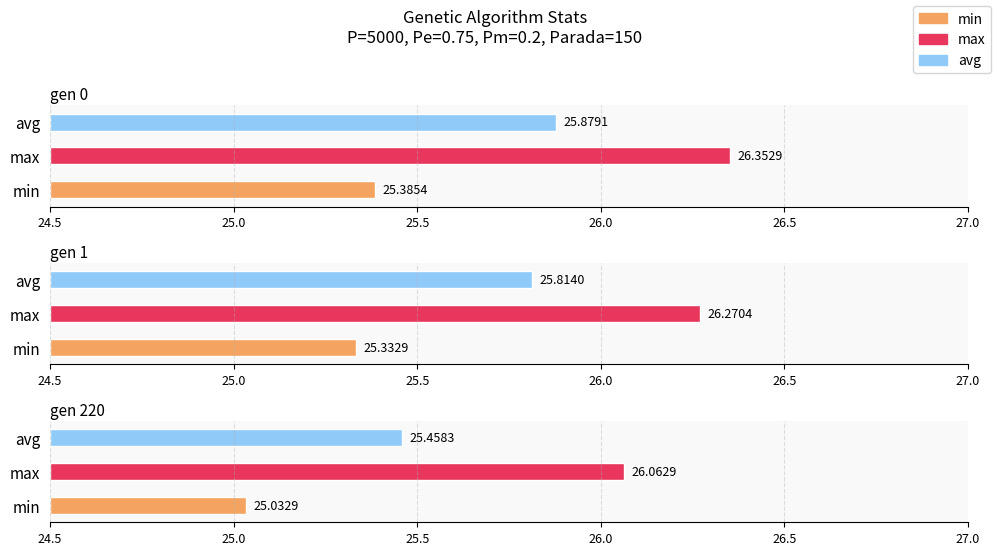

List the series in order of their peak value, highest first.

max, avg, min